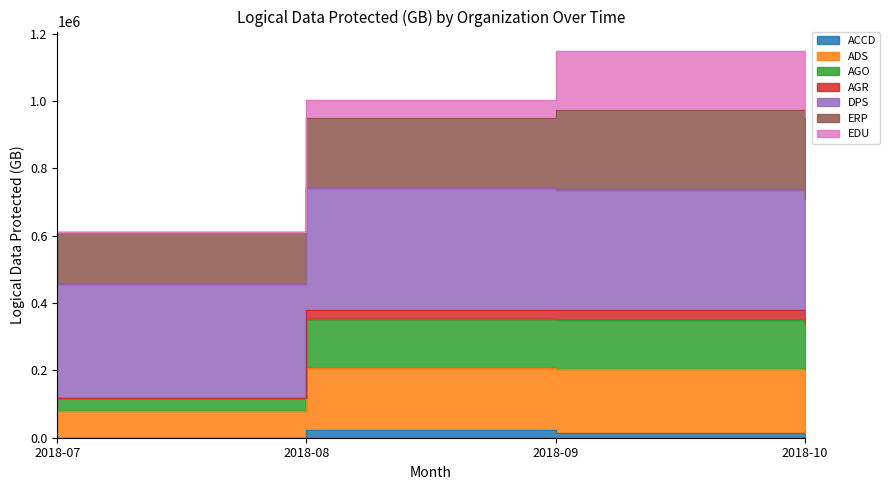

What is the average value of the ACCD series?

15274.0